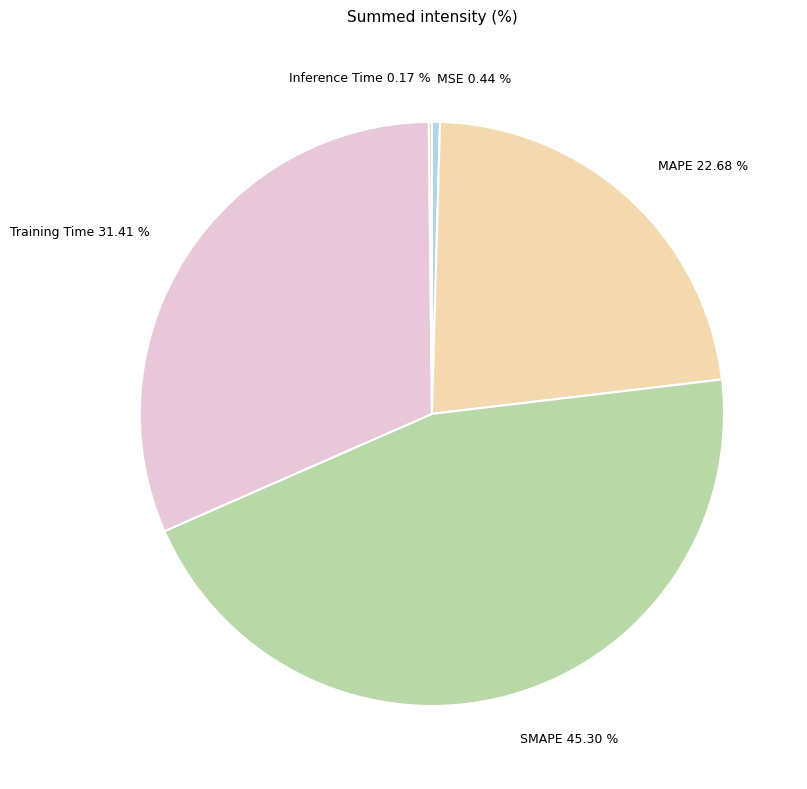

Is there a majority slice in this chart?

No